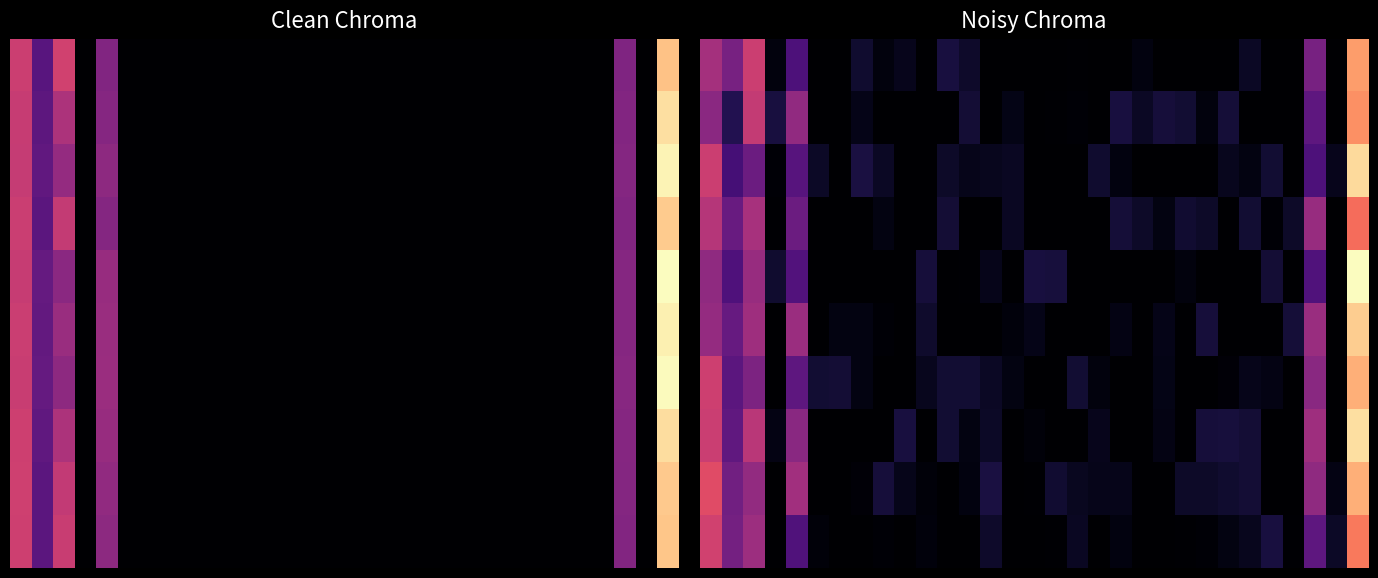

Between 15 and 23, which is larger?

15